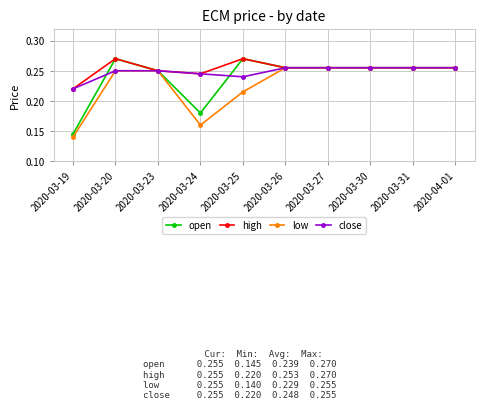

Count the close values in the range 0 to 1.

10